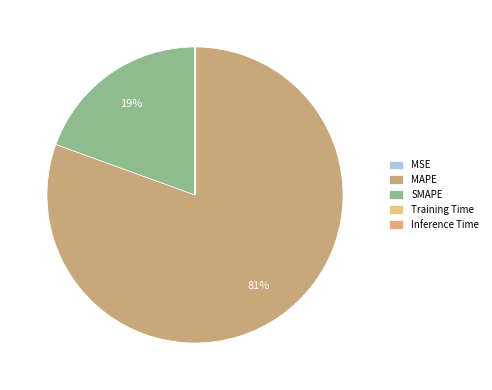

Is there a majority slice in this chart?

Yes